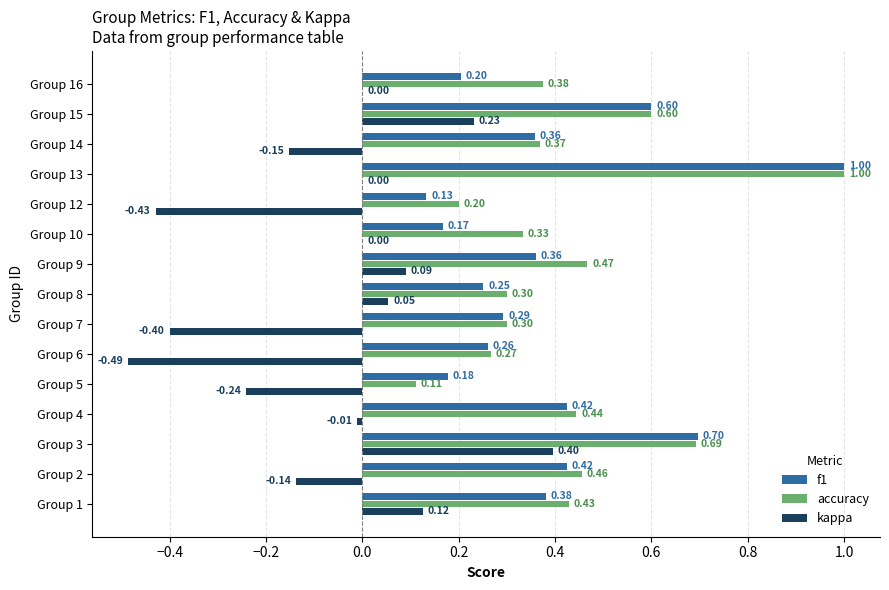

What is the sum of the accuracy values at Group 6 and Group 13?

1.3